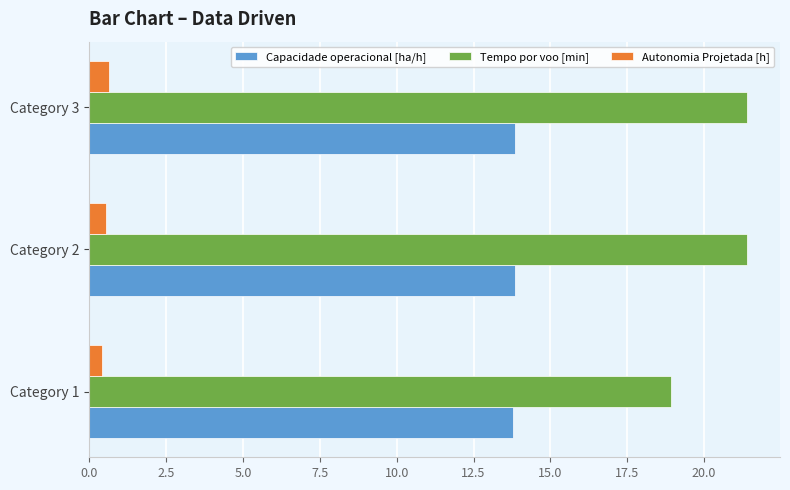

What are all the series names shown in the legend?

Capacidade operacional [ha/h], Tempo por voo [min], Autonomia Projetada [h]